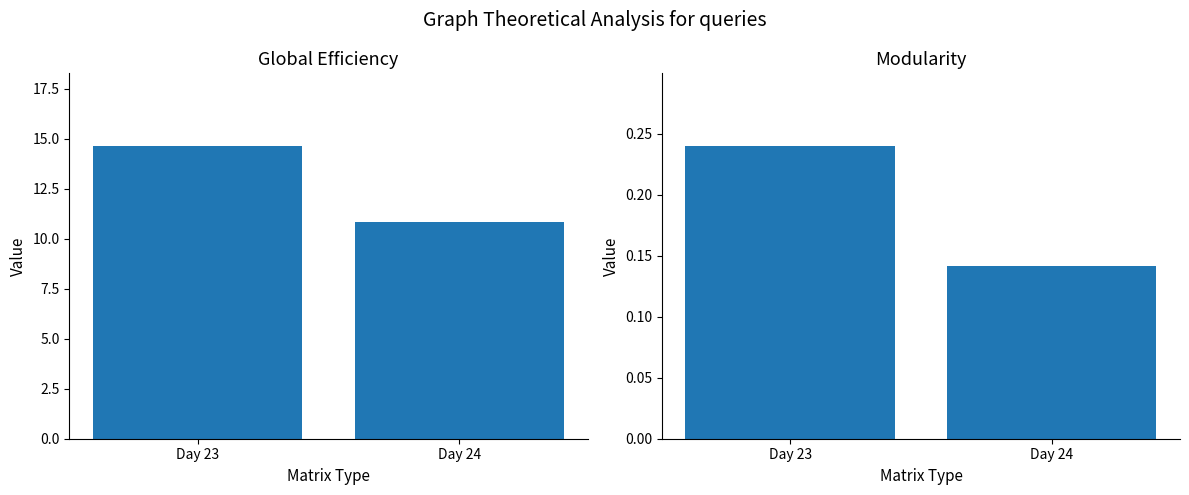

At which label is p_grad closest to 12?

Day 24